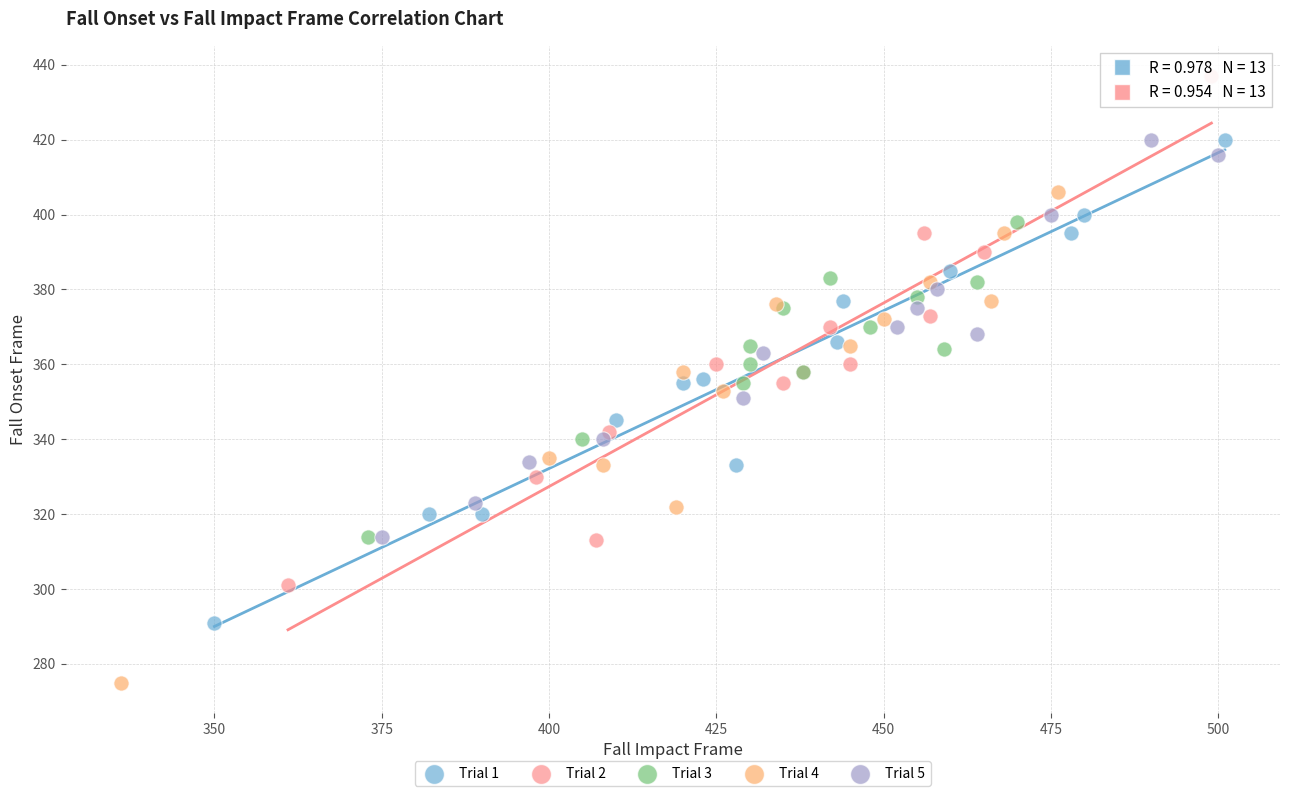

Which series has the widest spread of Y values?

Trial 2